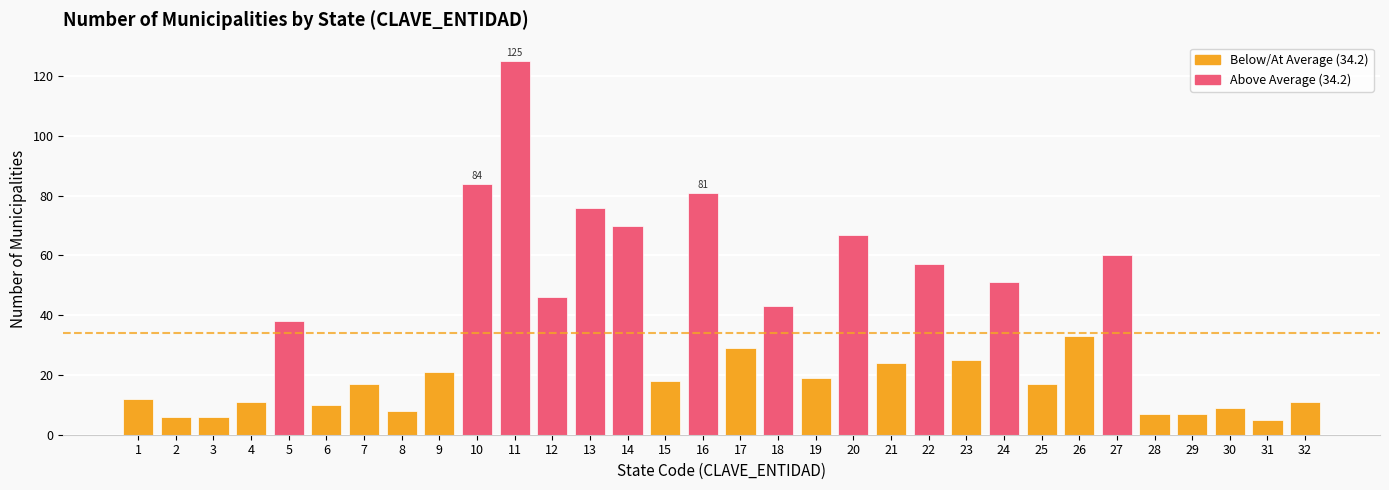

What value does the data have at 16, to the nearest 5?

80